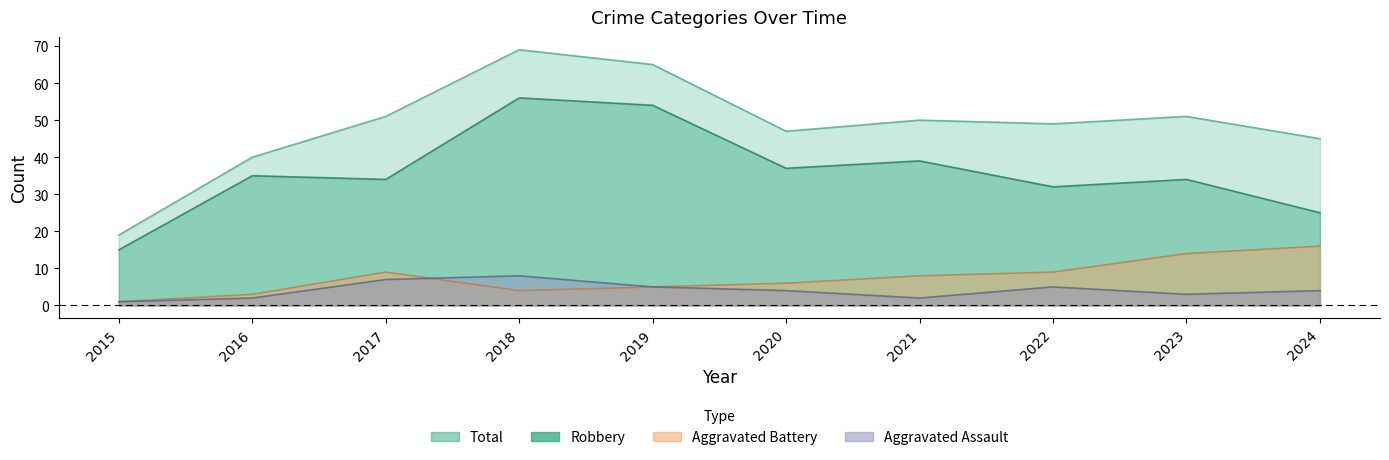

At how many categories does at least one series exceed 67?

1